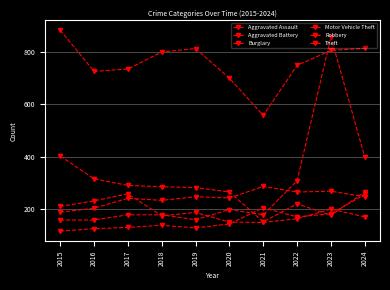

Rank the categories by Motor Vehicle Theft value from lowest to highest.

2015, 2016, 2019, 2017, 2018, 2021, 2020, 2022, 2024, 2023